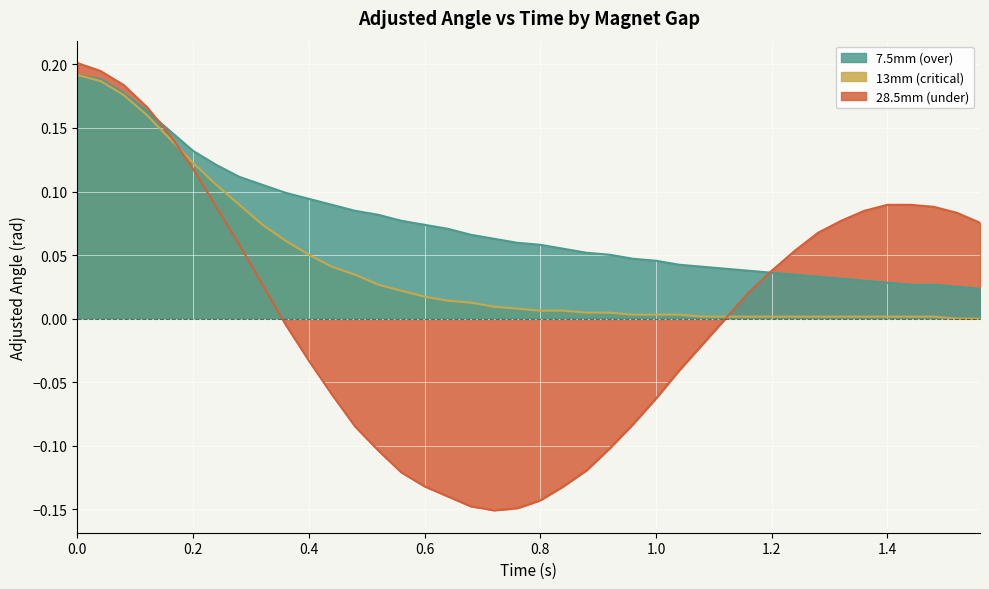

Which series has the largest range (max minus min)?

28.5mm (under)